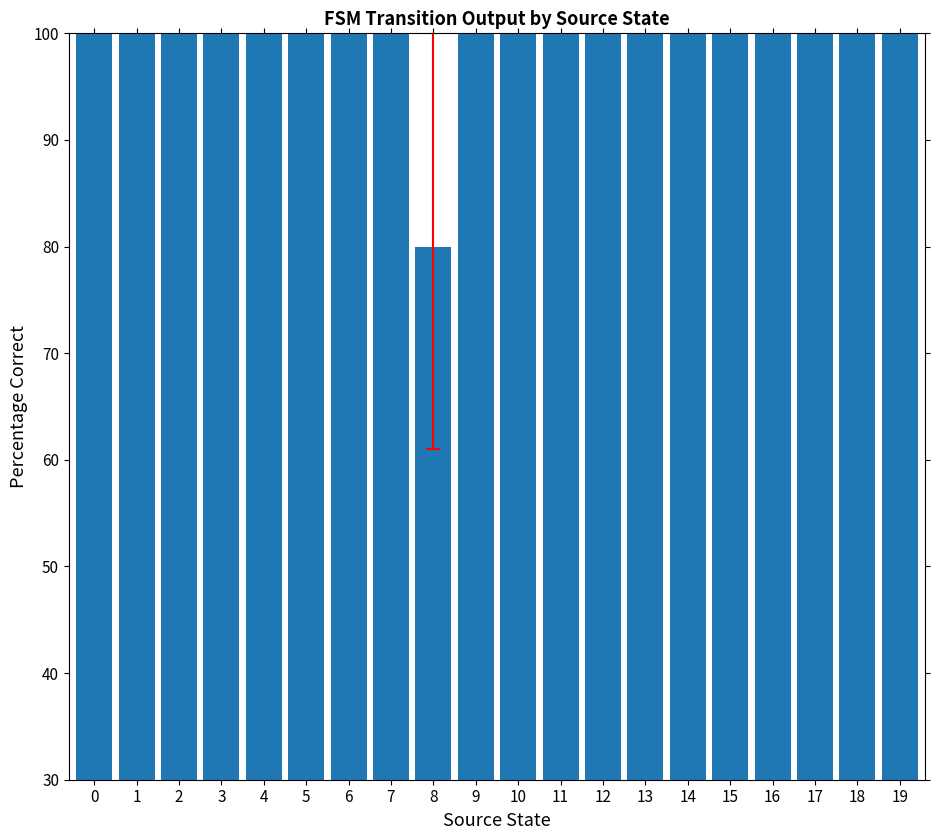

Which category has the lowest value across all series?

8